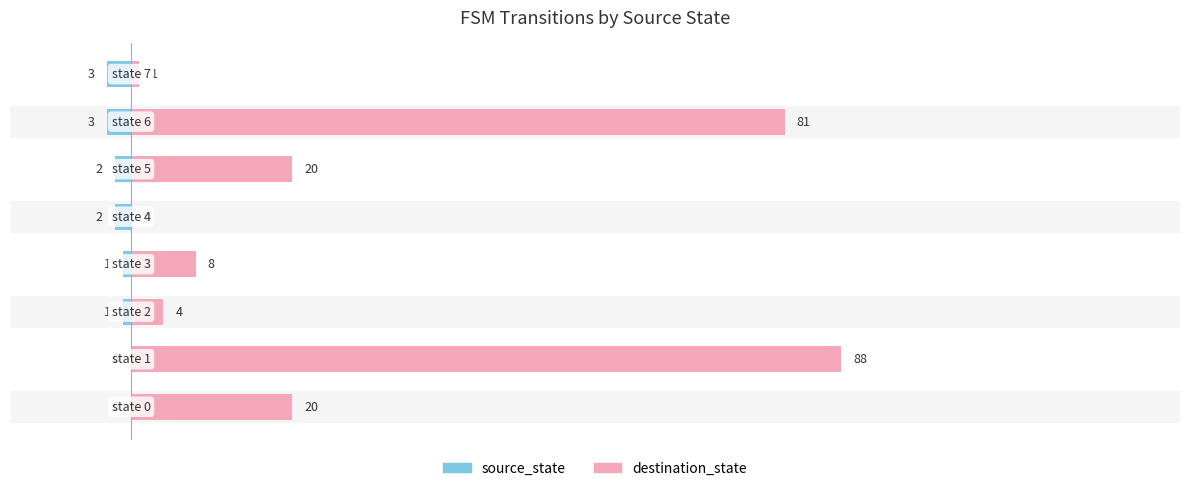

What is the total value across all series at 2?

3